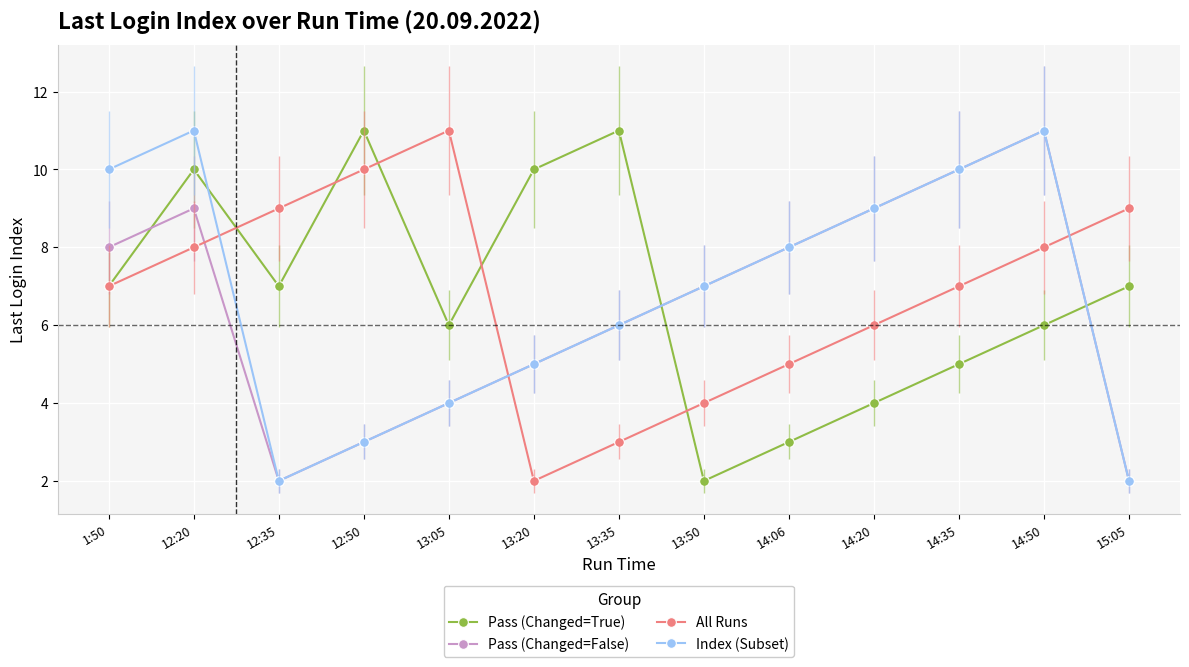

True or false: Pass (Changed=False) has a value of 14 at 14:06.

False